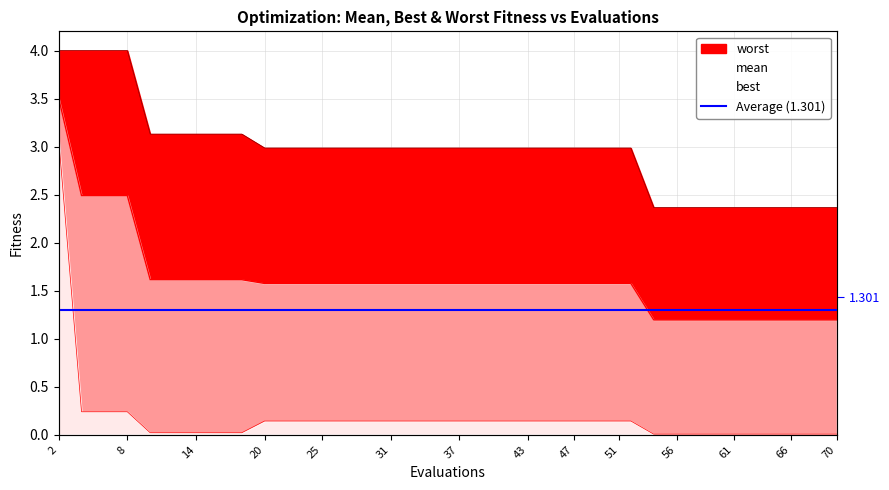

At how many categories does at least one series exceed 3?

9